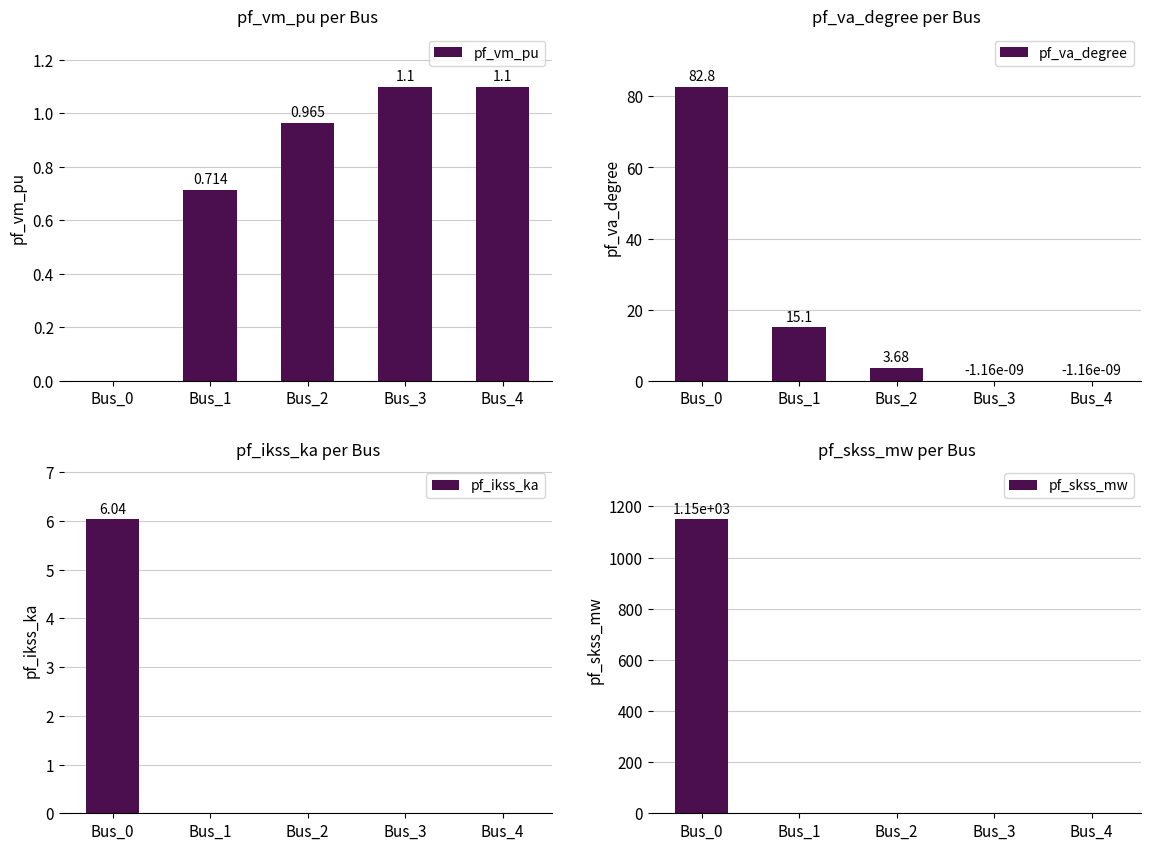

What is the difference between the maximum and minimum values in the pf_va_degree series?

82.8